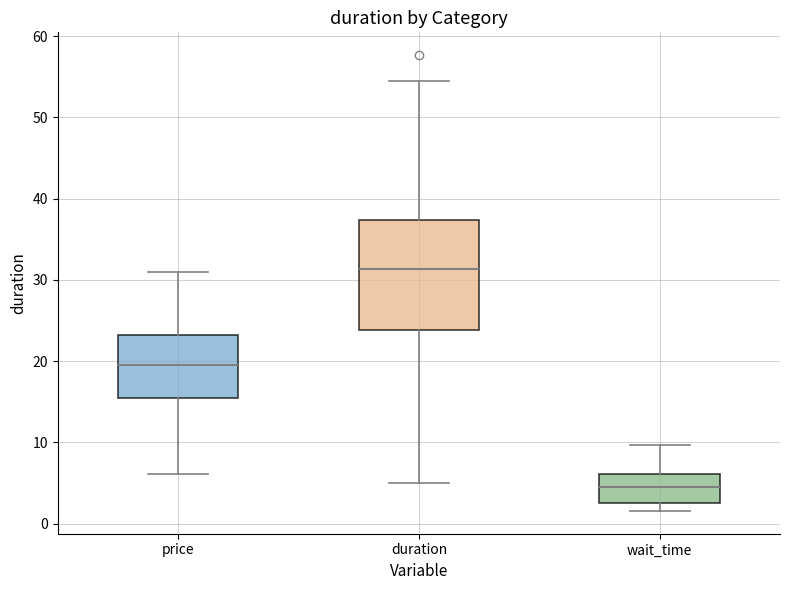

Where is the lower edge of the box for price on the y-axis? The values are not printed on the chart, so give them approximately, as read against the axis.

15